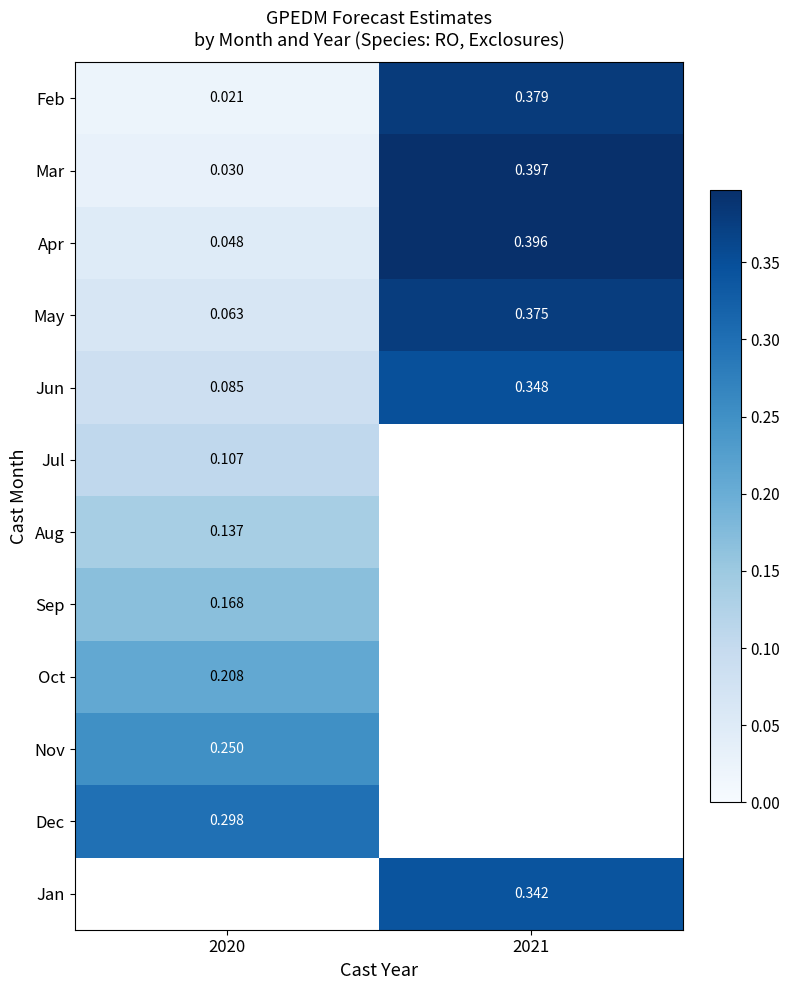

Which has a higher value, 2020 or 2021?

2021